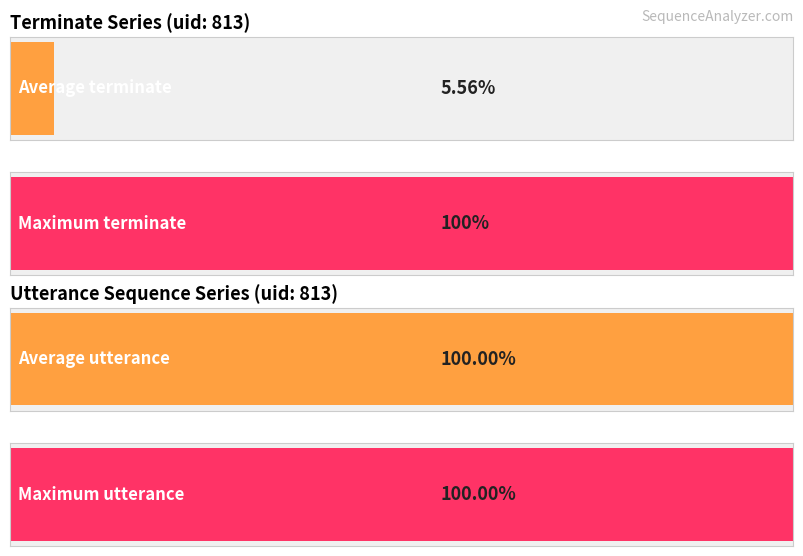

Is the value of utterance_seq at 15 greater than the value of terminate at 15?

Yes